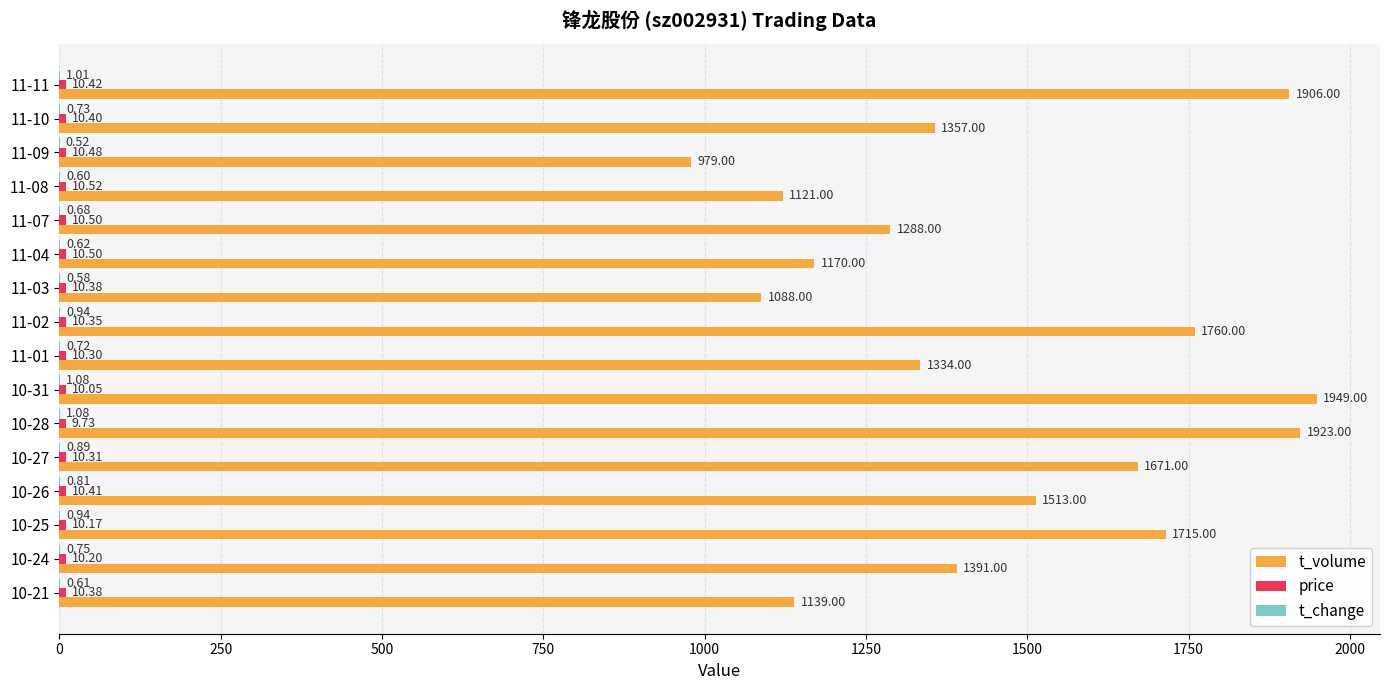

Which series has the largest total across all categories?

t_volume